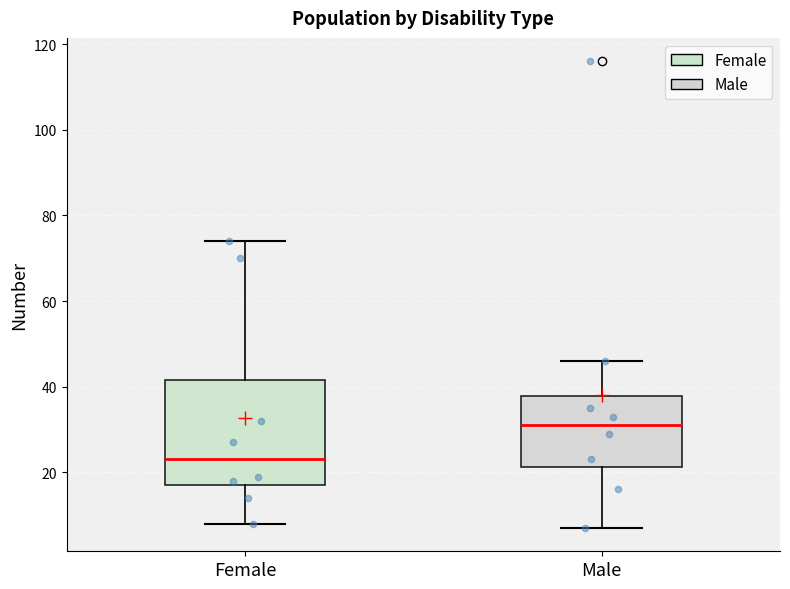

Reading left to right, transcribe this box plot: for each box, give where its median line is, the range the box spans, and where its two whiskers end, as read against the y-axis. The values are not printed on the chart, so give them approximately, as read against the axis.

Female: median 24, box 18 to 42, whiskers 8 to 74
Male: median 32, box 22 to 38, whiskers 8 to 46